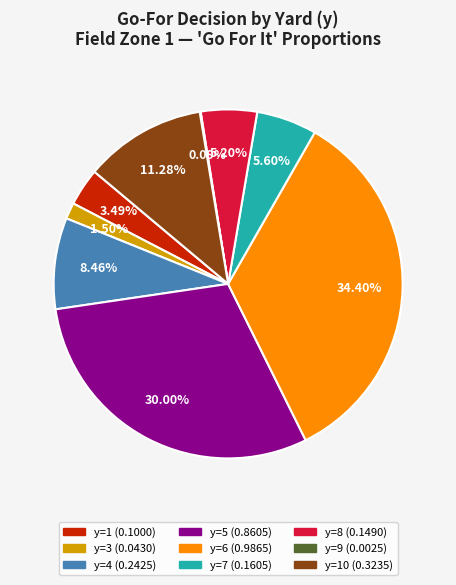

Does any single category account for the majority?

No